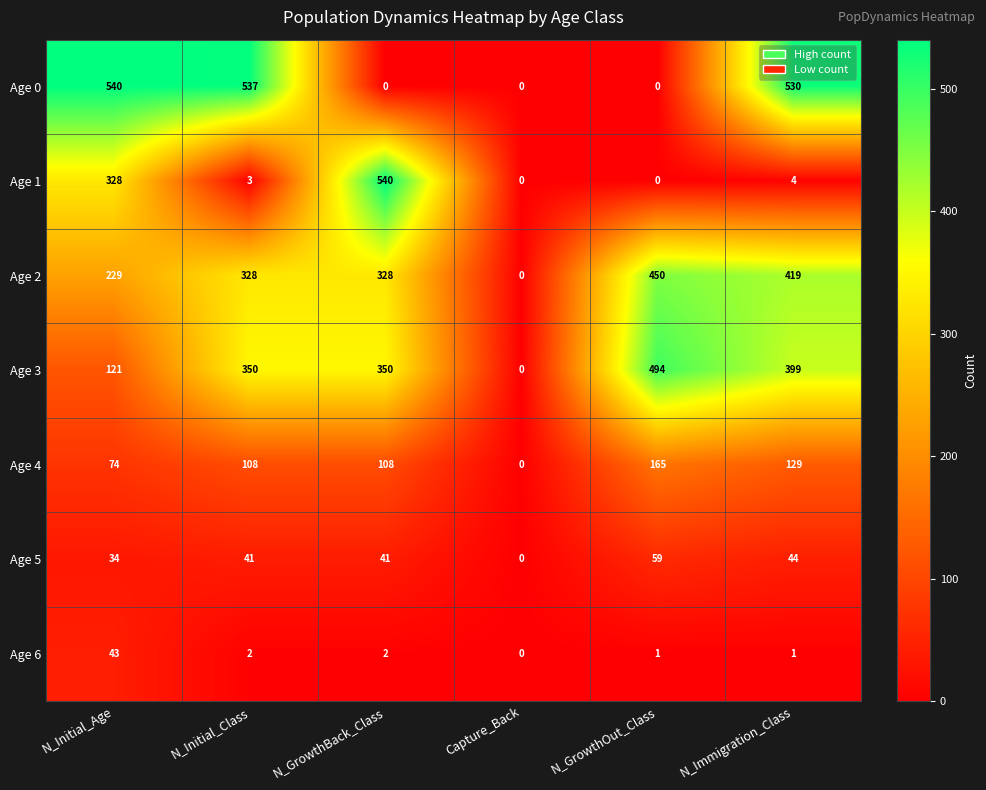

The Age 3 series shows 121 at N_Initial_Age. True or false?

True